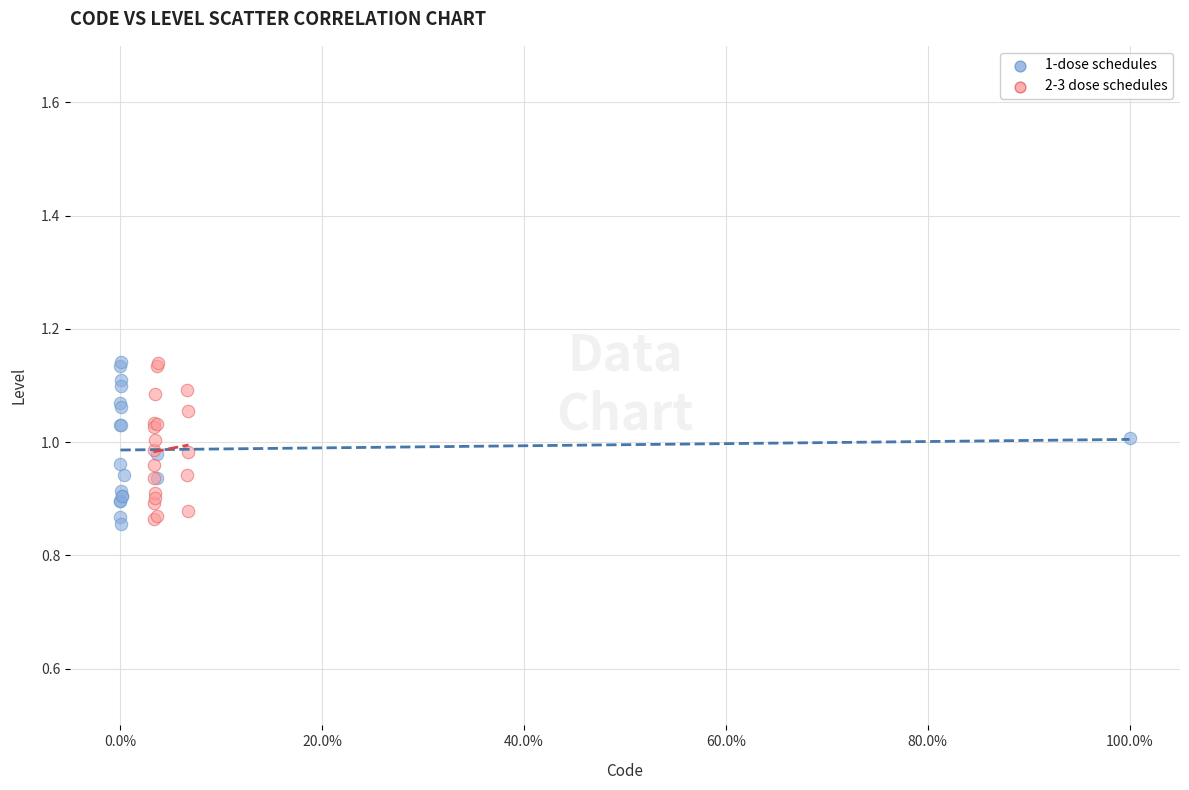

What are all the series names shown in the legend?

1-dose schedules, 2-3 dose schedules